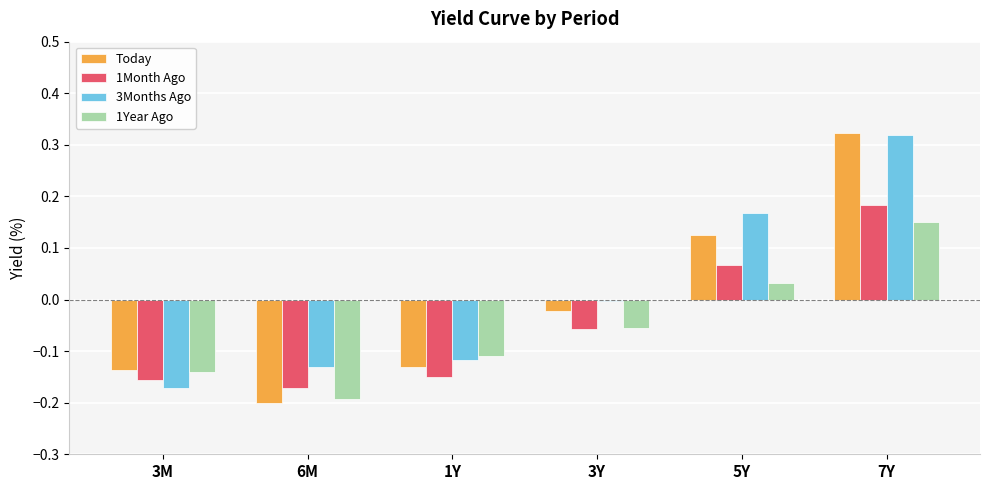

Is the value of 1Month Ago at 7Y greater than the value of 1Year Ago at 1Y?

Yes